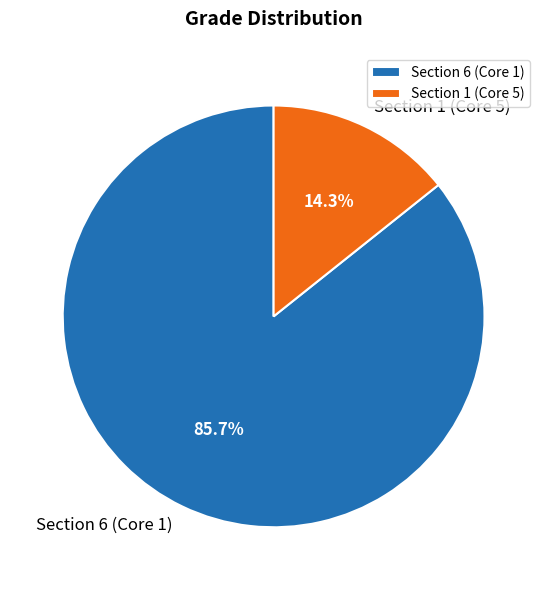

To the nearest percent, what percentage of the pie is Section 6 (Core 1)?

86%